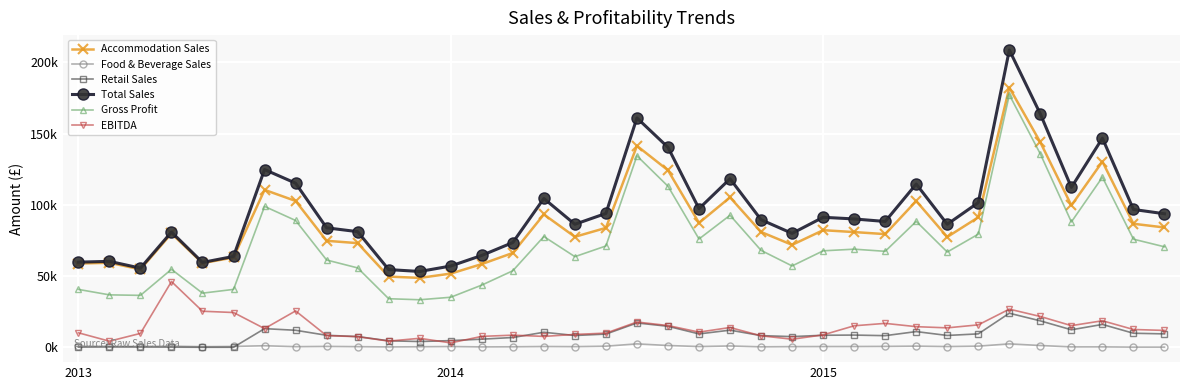

What are all the series names shown in the legend?

Accommodation Sales, Food & Beverage Sales, Retail Sales, Total Sales, Gross Profit, EBITDA